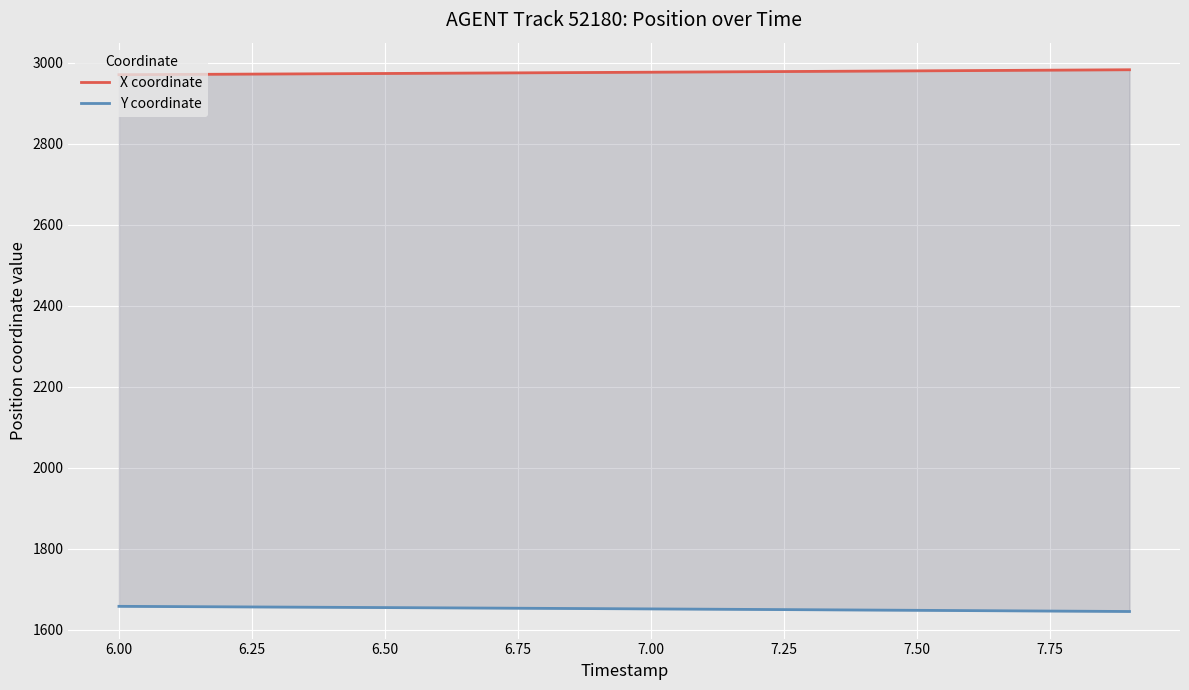

List the series in order of their peak value, highest first.

X coordinate, Y coordinate